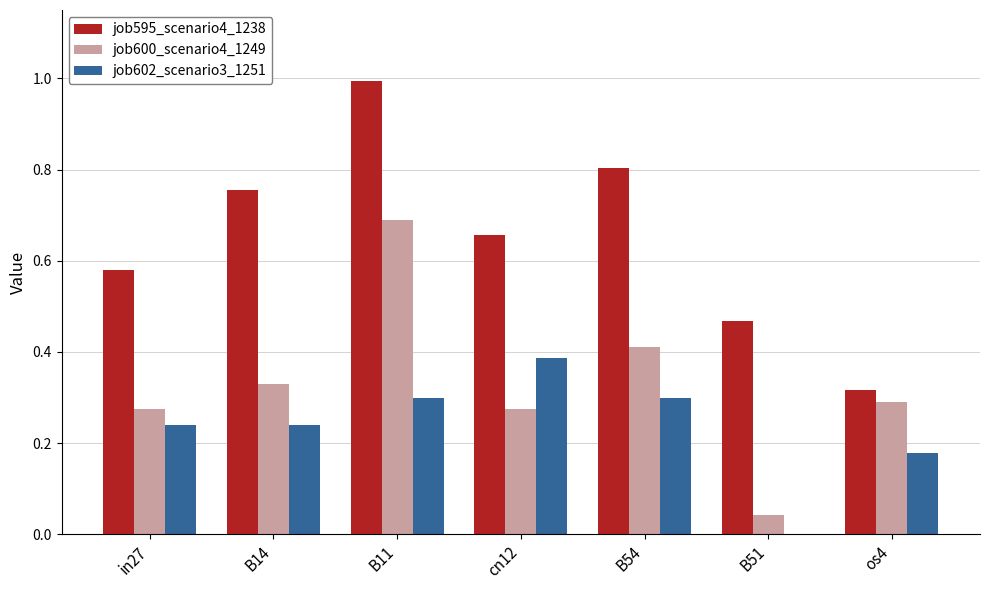

How many groups of bars are there?

7